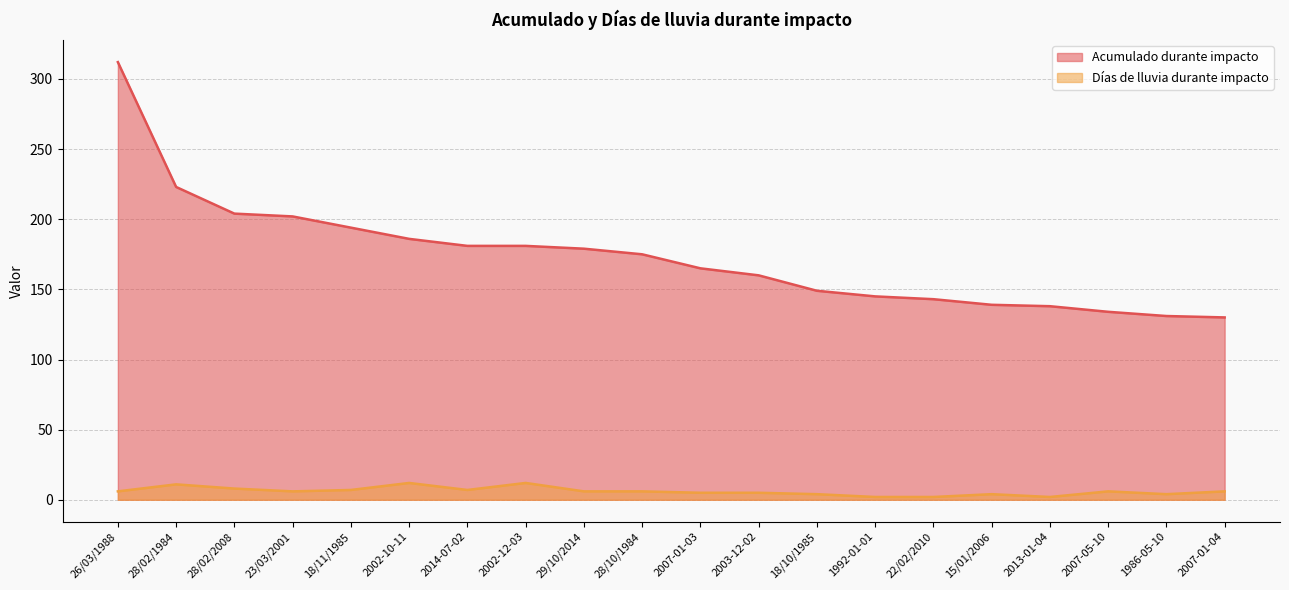

Reading left to right, what are all the values shown in this chart?

Acumulado durante impacto: 312	223	204	202	194	186	181	181	179	175	165	160	149	145	143	139	138	134	131	130
Días de lluvia durante impacto: 6	11	8	6	7	12	7	12	6	6	5	5	4	2	2	4	2	6	4	6